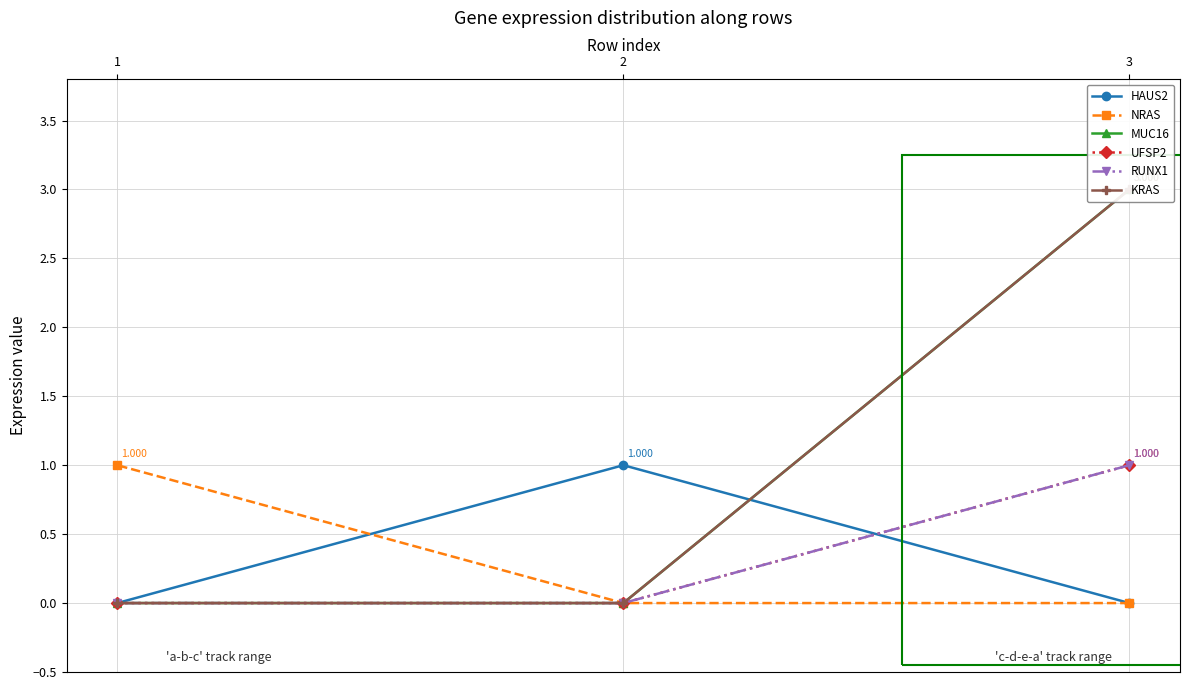

The value of HAUS2 at 1 is 0. True or false?

True